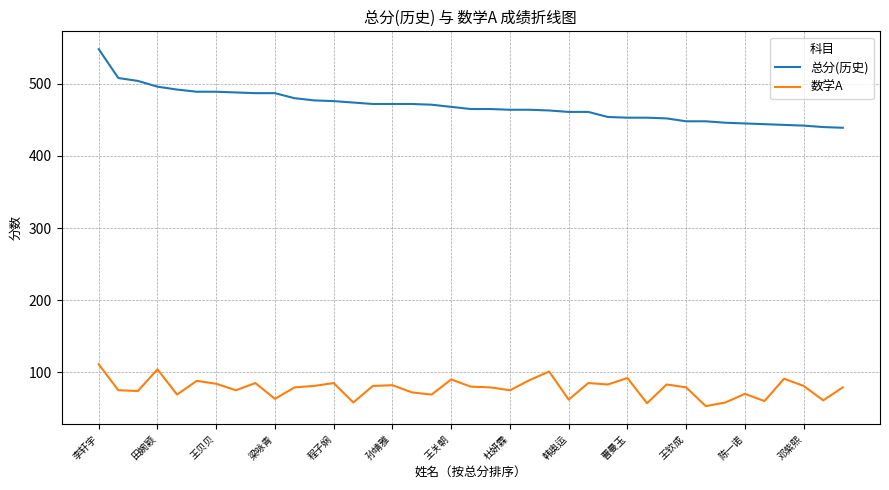

True or false: 总分(历史) and 数学A cross at least once.

False